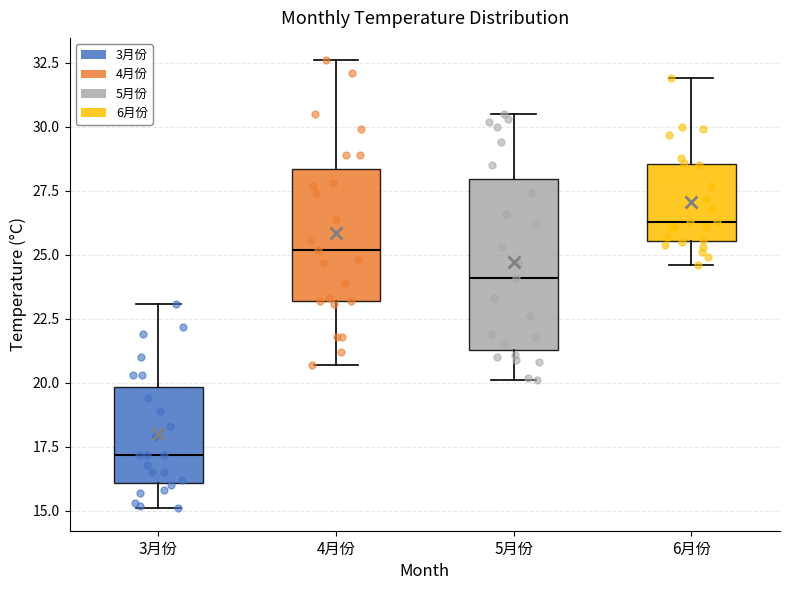

Reading left to right, transcribe this box plot: for each box, give where its median line is, the range the box spans, and where its two whiskers end, as read against the y-axis. The values are not printed on the chart, so give them approximately, as read against the axis.

3月份: median 17.0, box 16.0 to 20.0, whiskers 15.0 to 23.0
4月份: median 25.0, box 23.0 to 28.5, whiskers 20.5 to 32.5
5月份: median 24.0, box 21.5 to 28.0, whiskers 20.0 to 30.5
6月份: median 26.5, box 25.5 to 28.5, whiskers 24.5 to 32.0